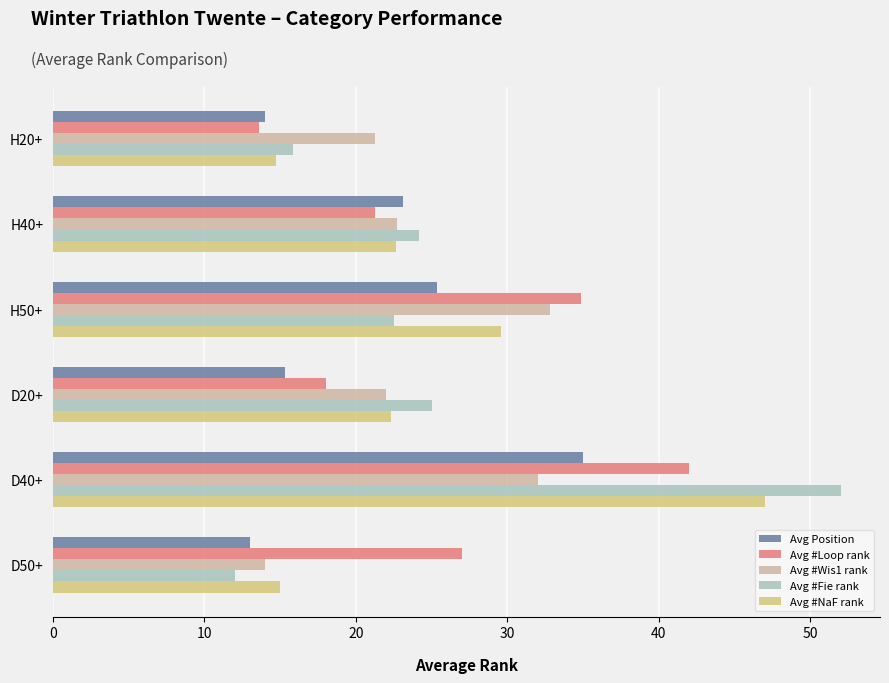

Read the Avg #NaF rank value at D40+.

47.0